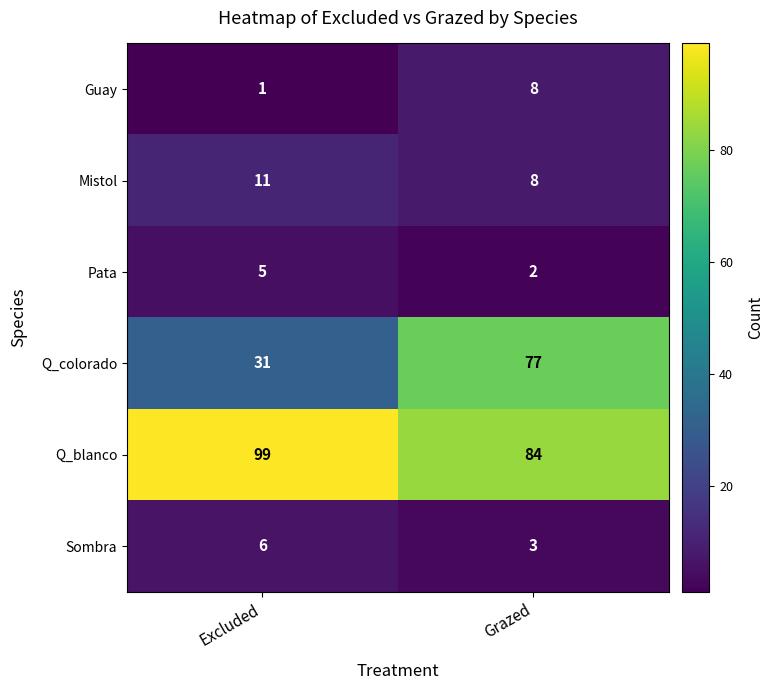

What is the difference between the maximum and minimum values in the Guay series?

7